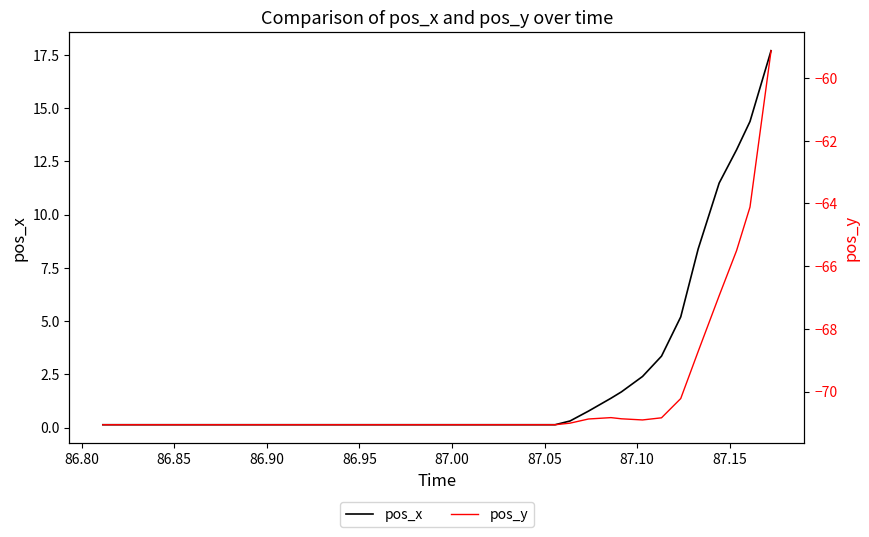

Reading left to right, list all the values displayed in this chart.

pos_x: 0.1	0.1	0.1	0.1	0.1	0.1	0.1	0.1	0.1	0.1	0.1	0.1	0.1	0.1	0.1	0.1	0.1	0.1	0.1	0.1	0.1	0.1	0.1	0.1	0.1	0.1	0.1	0.1	0.3	0.8	1.4	1.7	2.4	3.4	5.2	8.4	11.5	13.0	14.4	17.7
pos_y: -71.1	-71.1	-71.1	-71.1	-71.1	-71.1	-71.1	-71.1	-71.1	-71.1	-71.1	-71.1	-71.1	-71.1	-71.1	-71.1	-71.1	-71.1	-71.1	-71.1	-71.1	-71.1	-71.1	-71.1	-71.1	-71.1	-71.1	-71.1	-71.0	-70.9	-70.8	-70.9	-70.9	-70.8	-70.2	-68.7	-66.9	-65.5	-64.1	-59.1